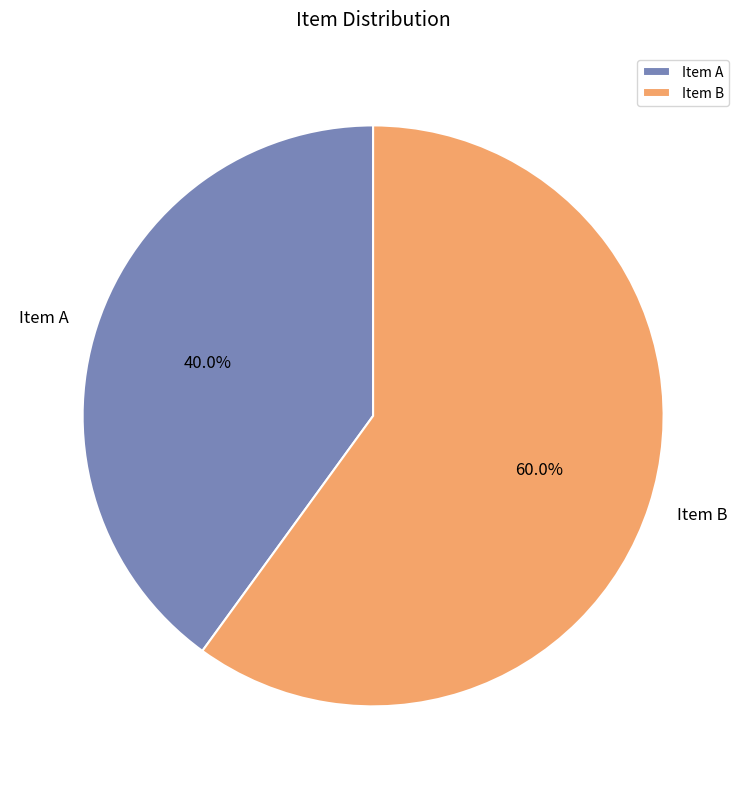

What percentage is the Item B slice, to the nearest percent?

60%